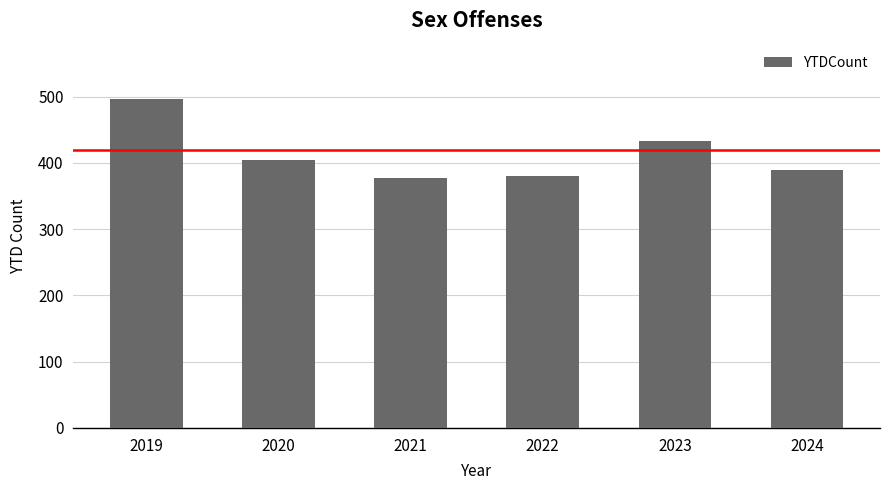

What is the ratio of the value at 2021 to the value at 2022?

1.0